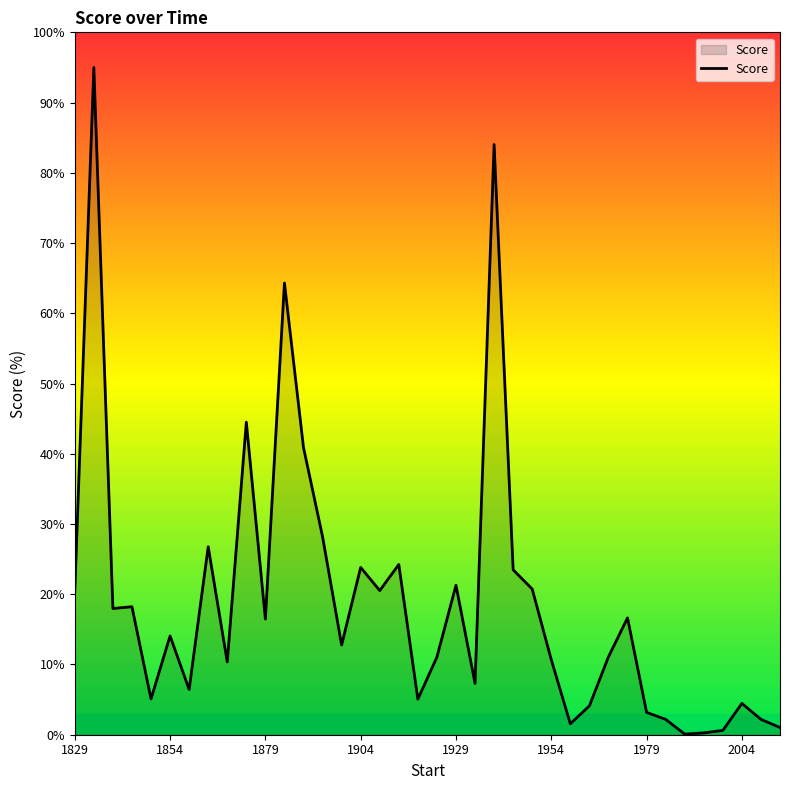

How many lines are shown in the chart?

1